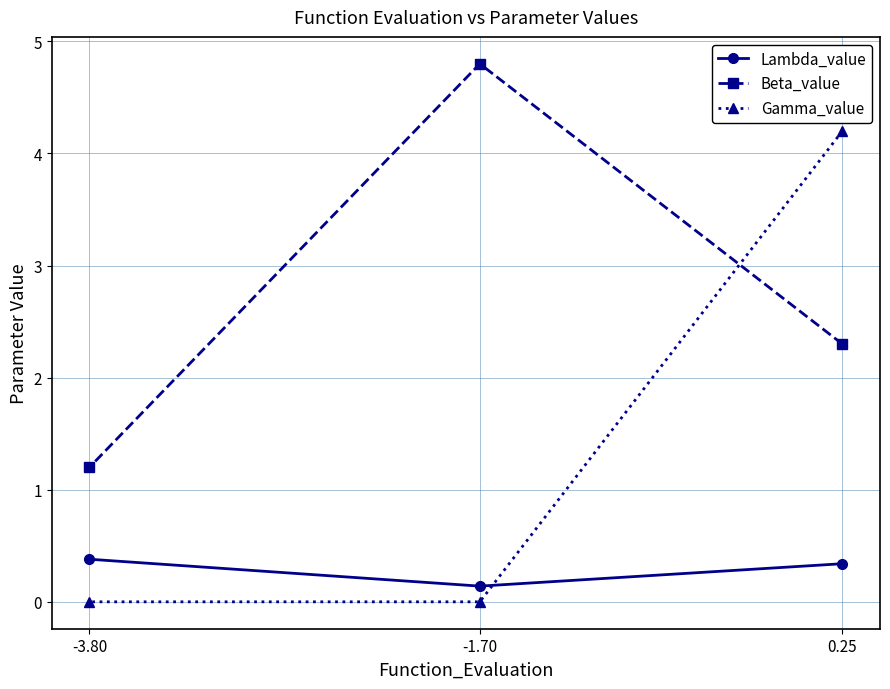

How many Lambda_value values are between 0 and 1?

3